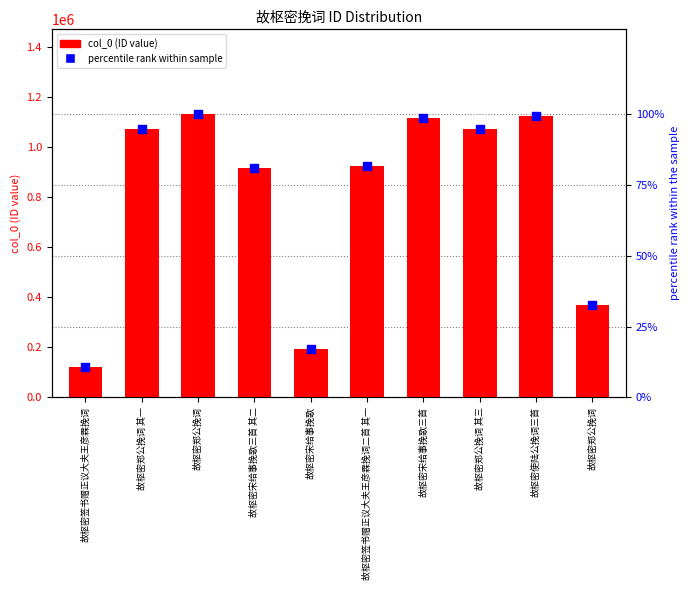

Which series has the widest spread of Y values?

col_0 (ID)